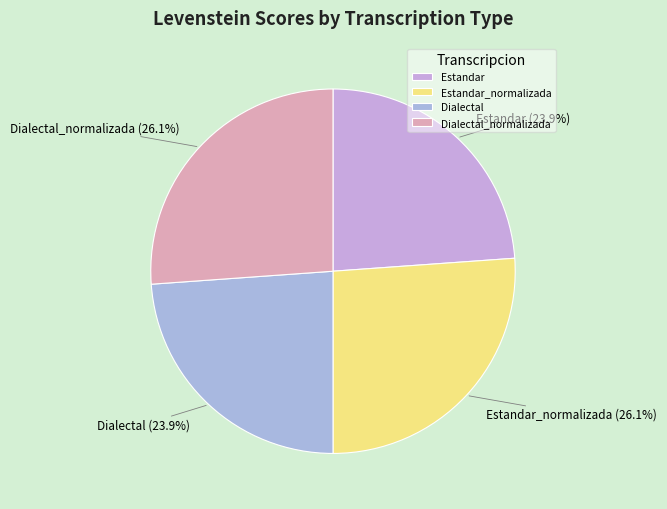

To the nearest percent, what percentage of the pie is Estandar?

24%